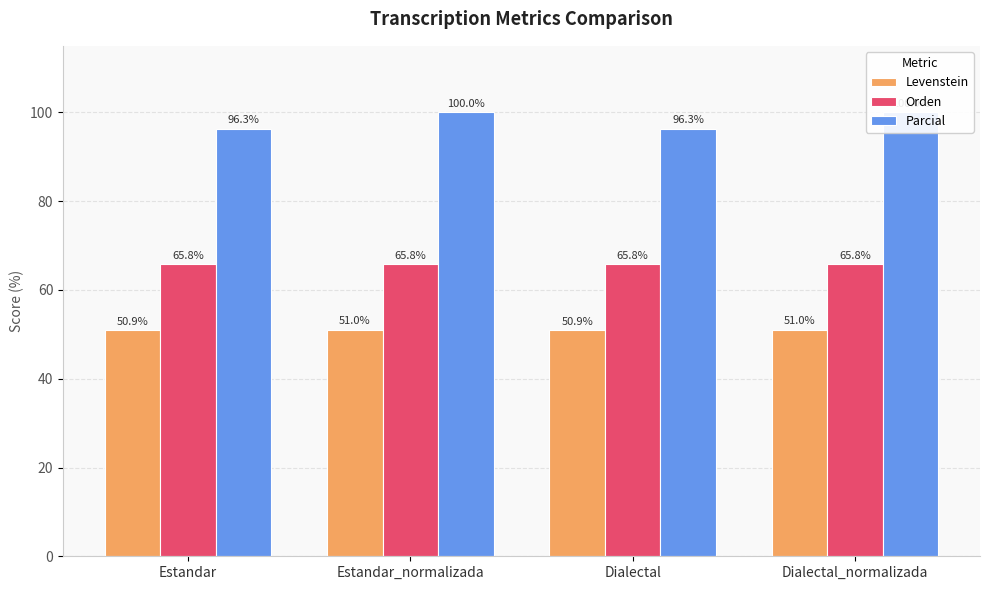

At which category is the sum across all series the highest?

Estandar_normalizada